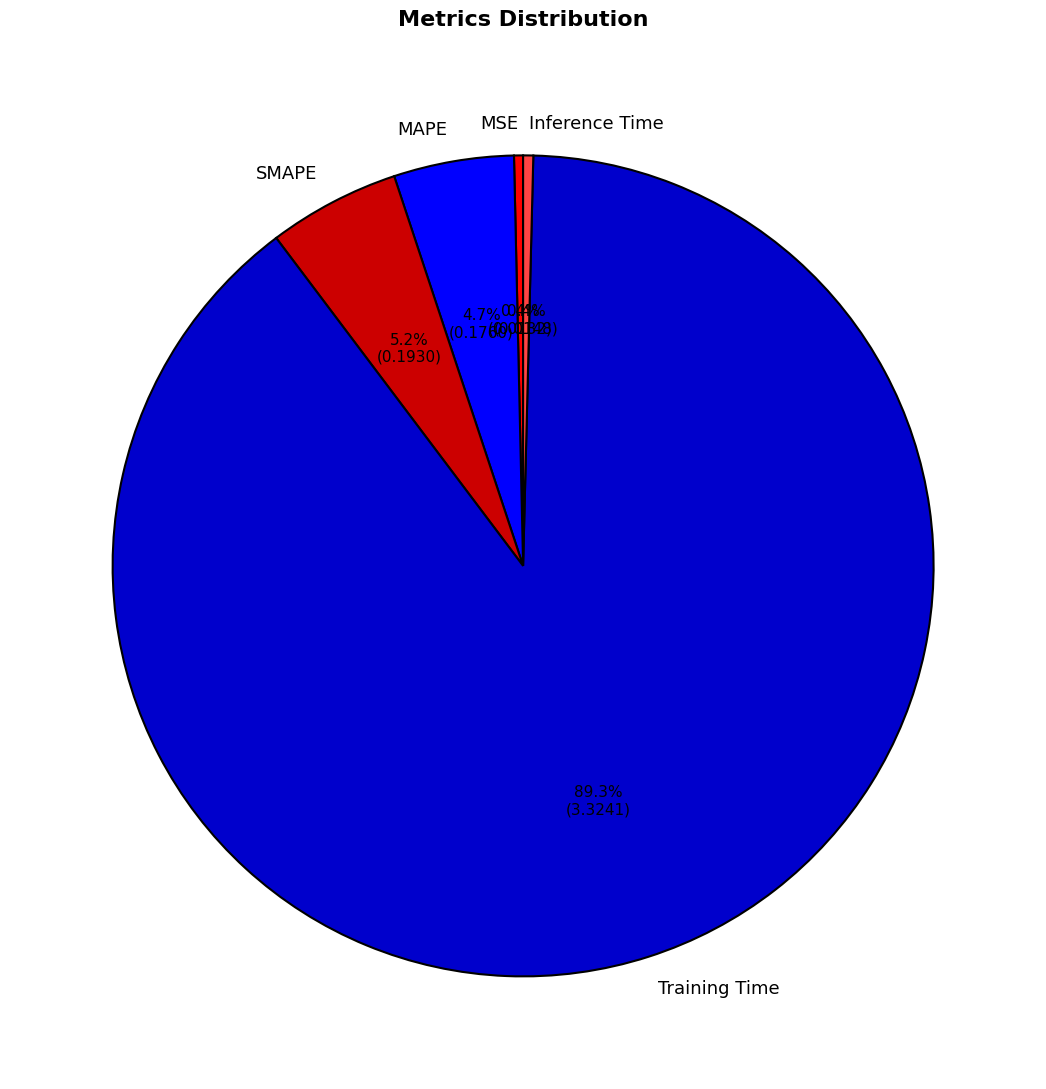

Combined, do Training Time and Inference Time account for over 50%?

Yes